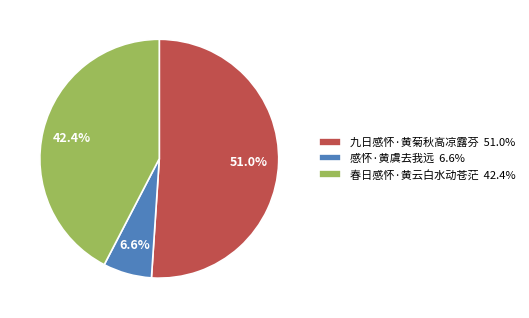

Rank the categories by value from lowest to highest.

感怀·黄虞去我远, 春日感怀·黄云白水动苍茫, 九日感怀·黄菊秋高凉露芬